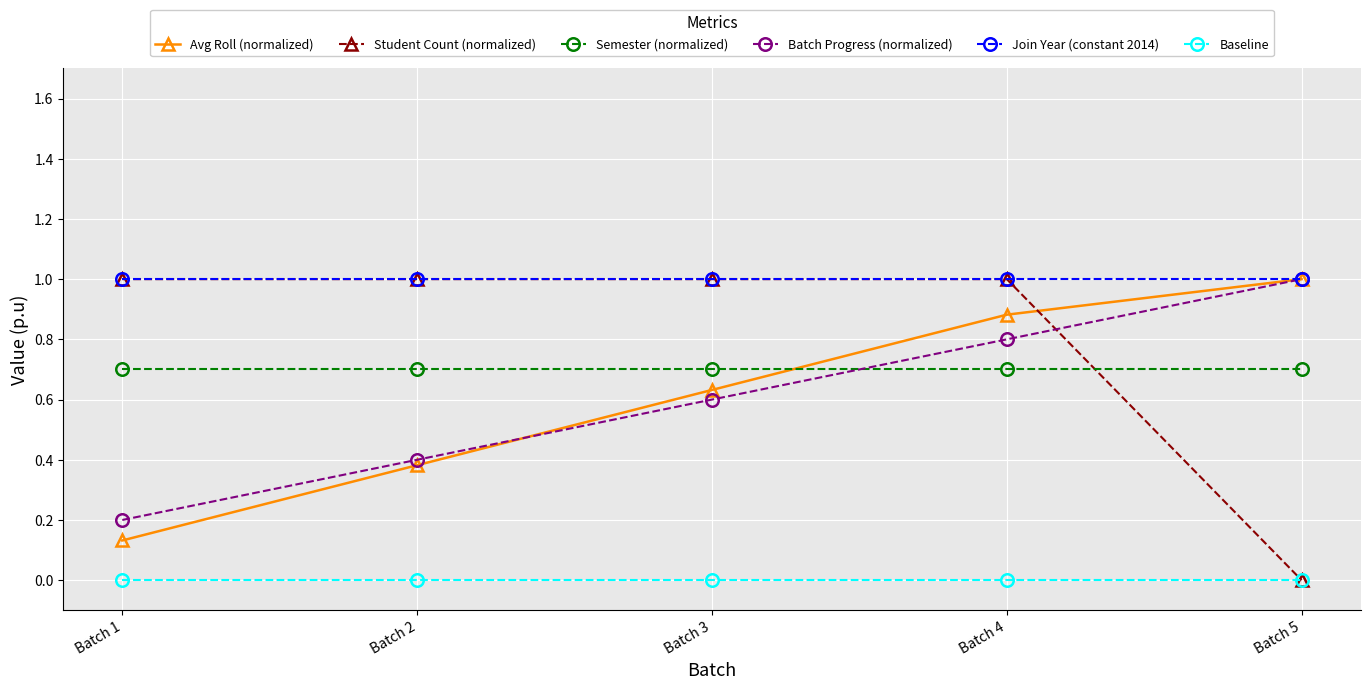

Does the chart display data point markers on the line(s)?

Yes